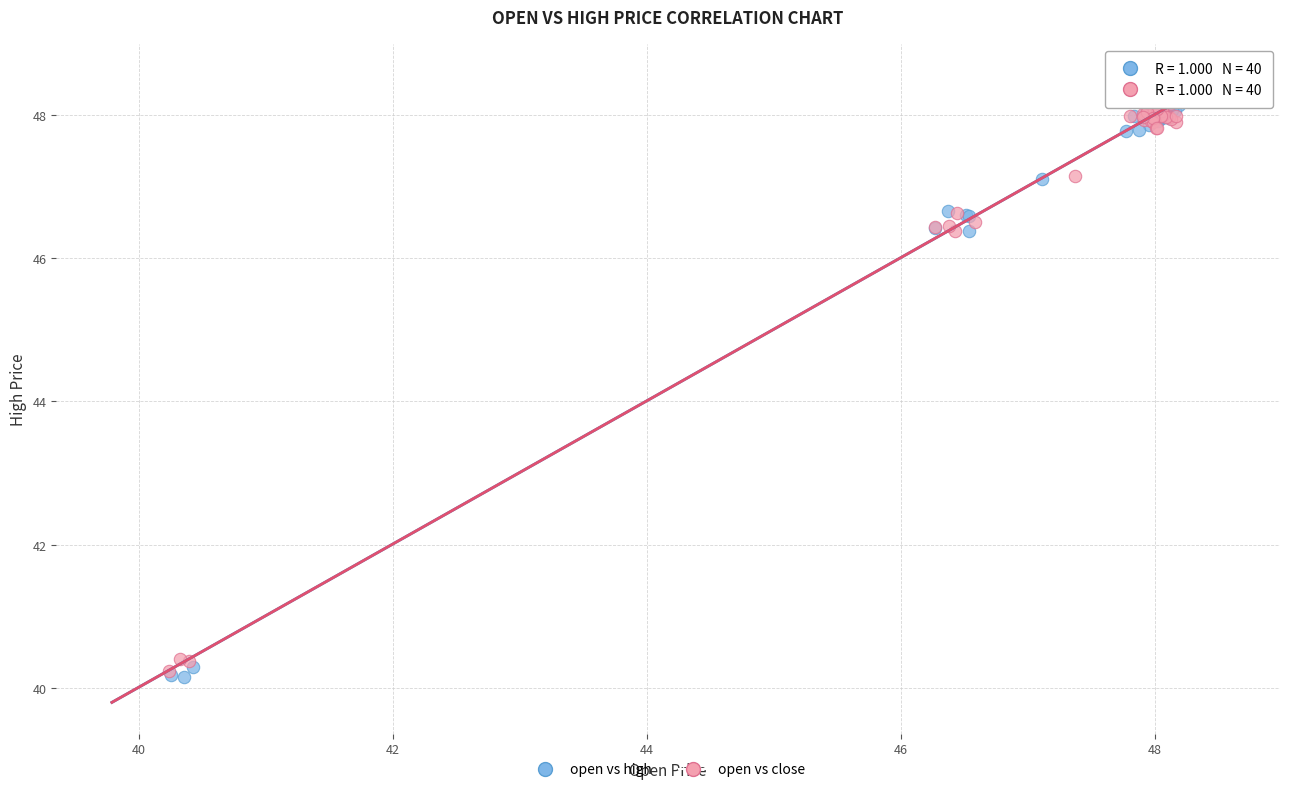

Which series contains the lowest Y value?

open vs high